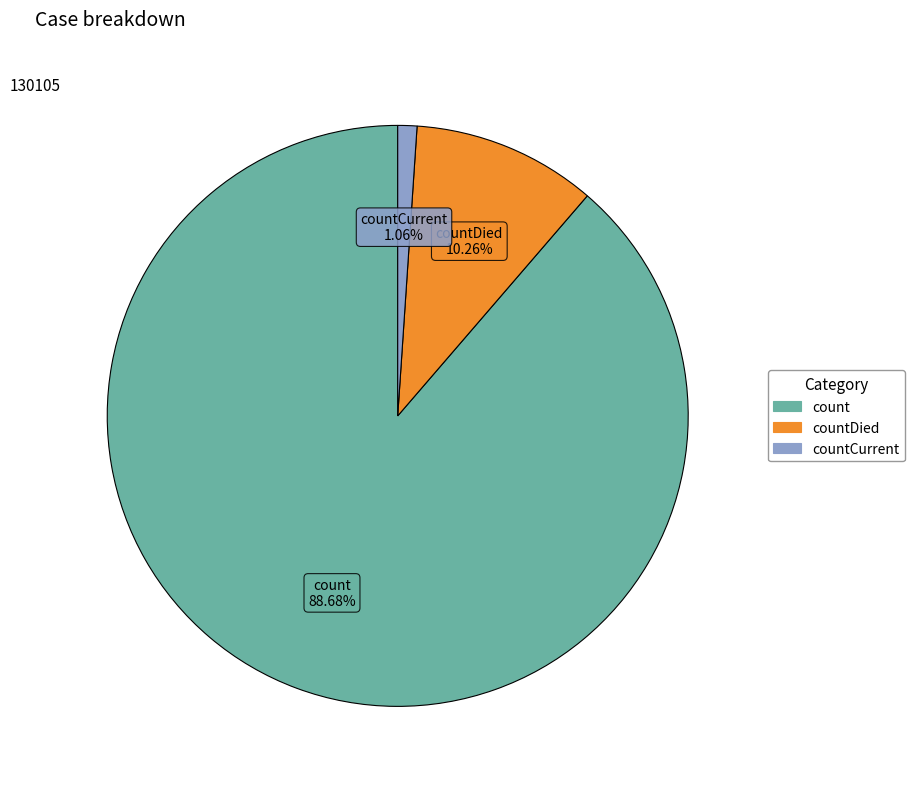

Count the number of slices in the pie.

3